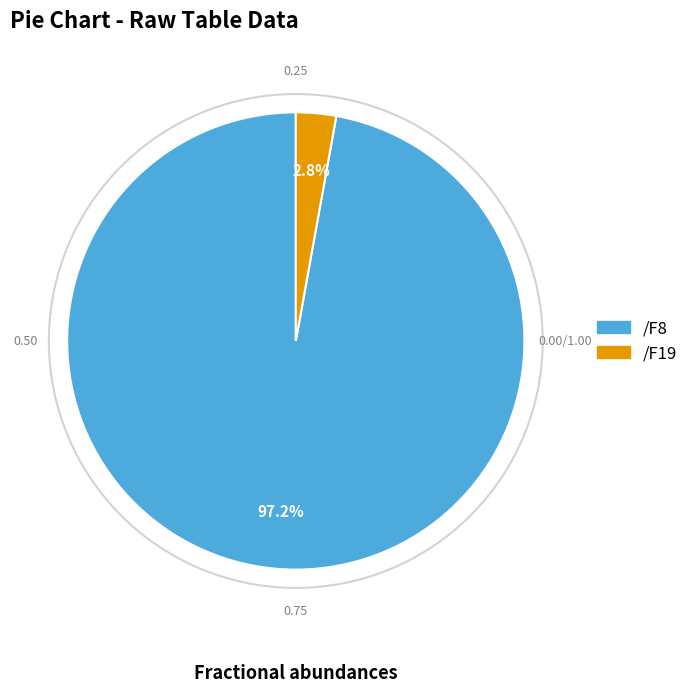

What is the largest slice in the pie chart?

/F8